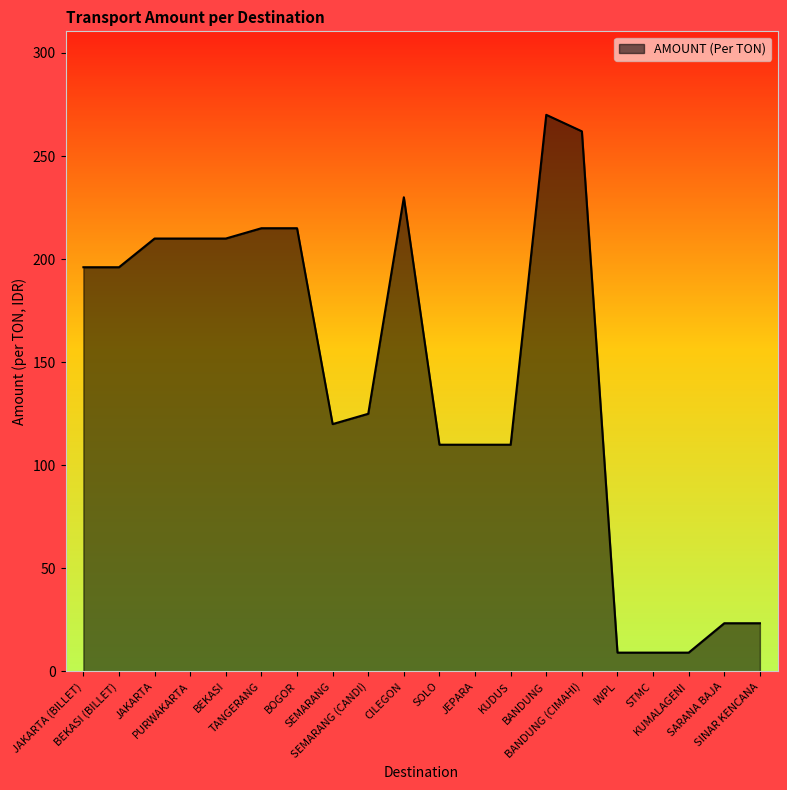

Which has a higher value, BANDUNG (CIMAHI) or KUDUS?

BANDUNG (CIMAHI)